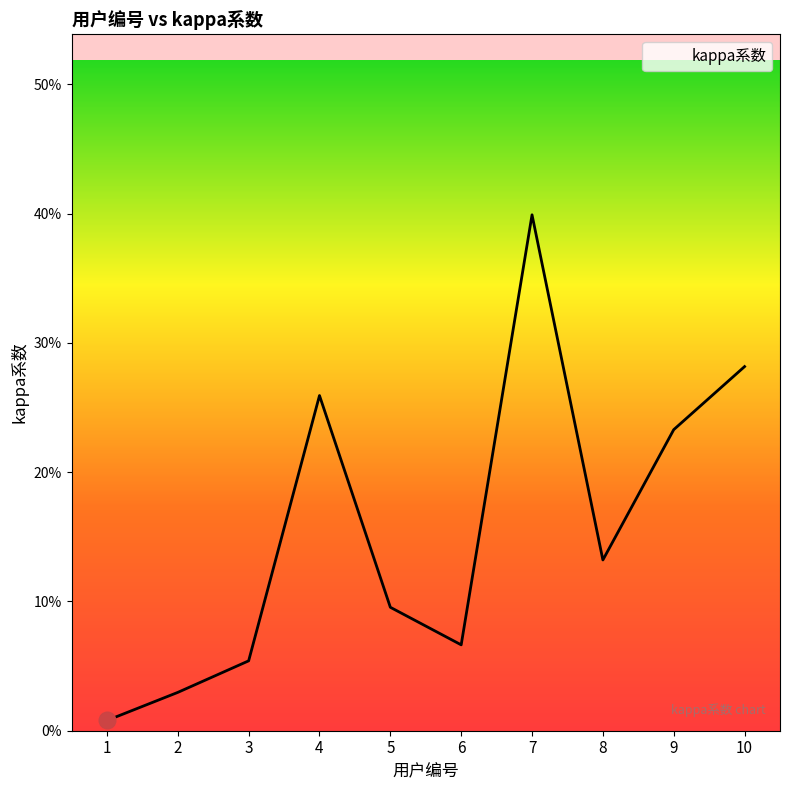

Does the chart have visible grid lines?

No